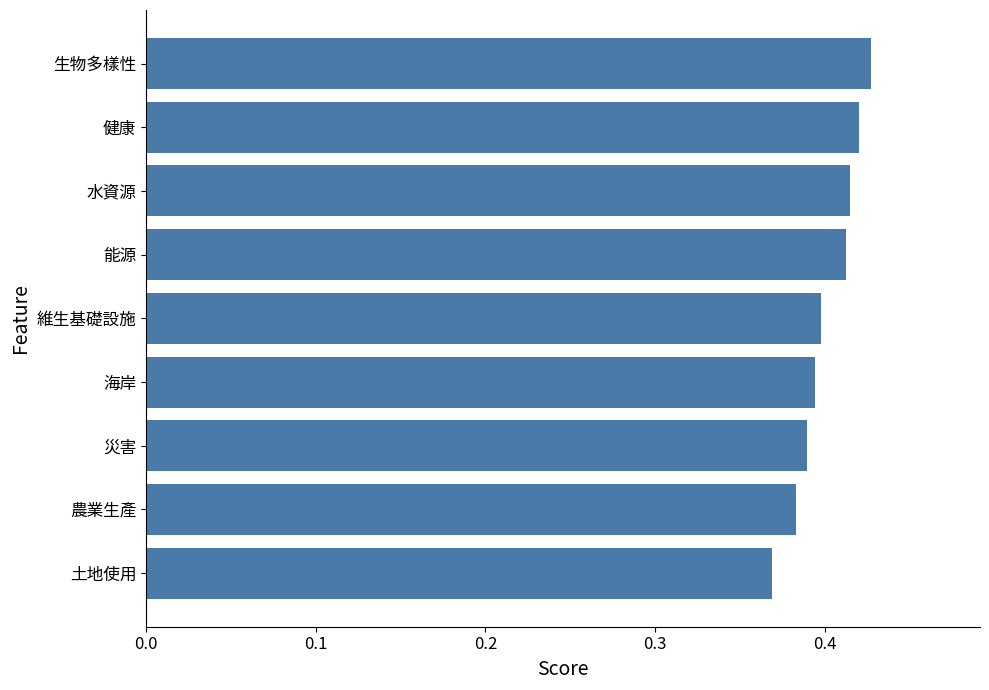

The value at 生物多樣性 is 0.4. True or false?

True